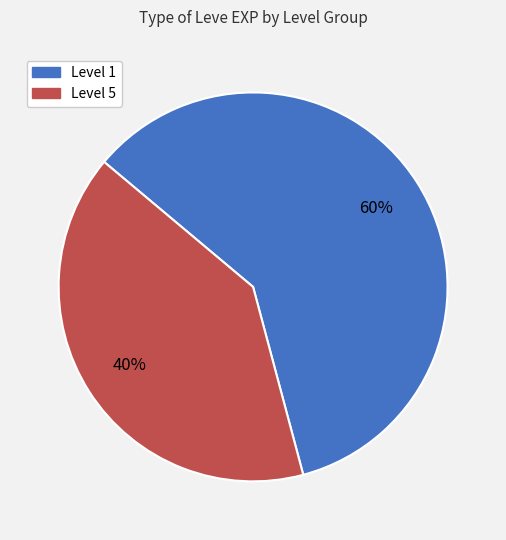

Is there a majority slice in this chart?

Yes